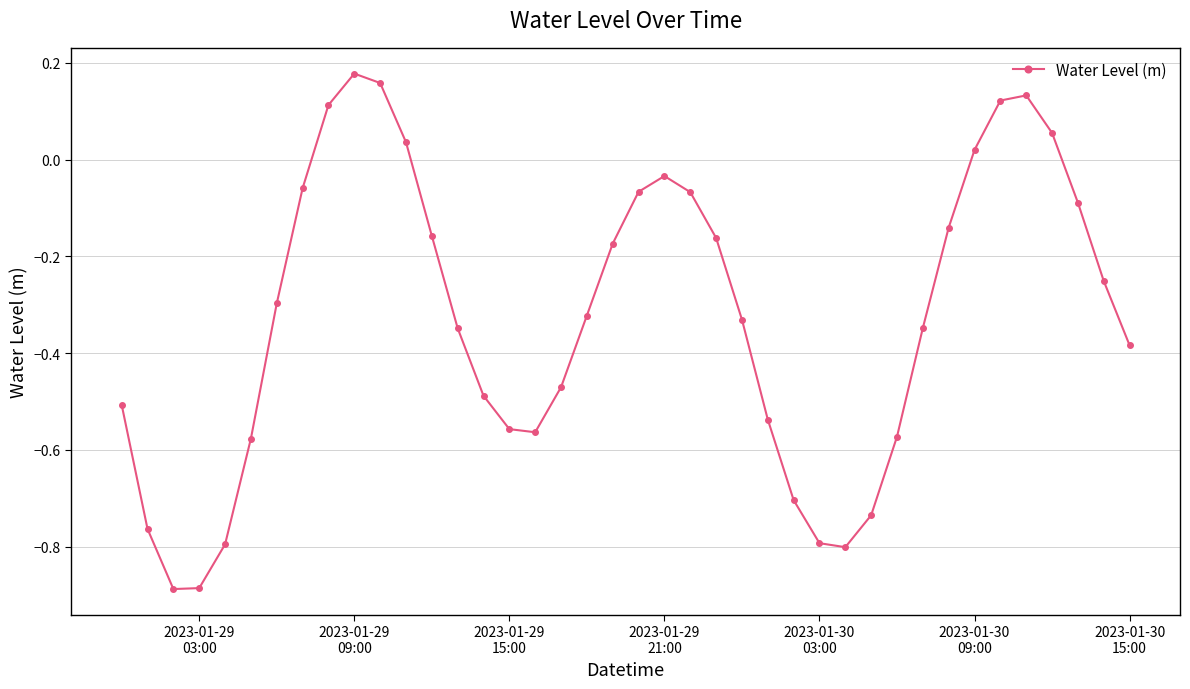

How many interior local valleys (lower than both neighbors) does the data have?

3